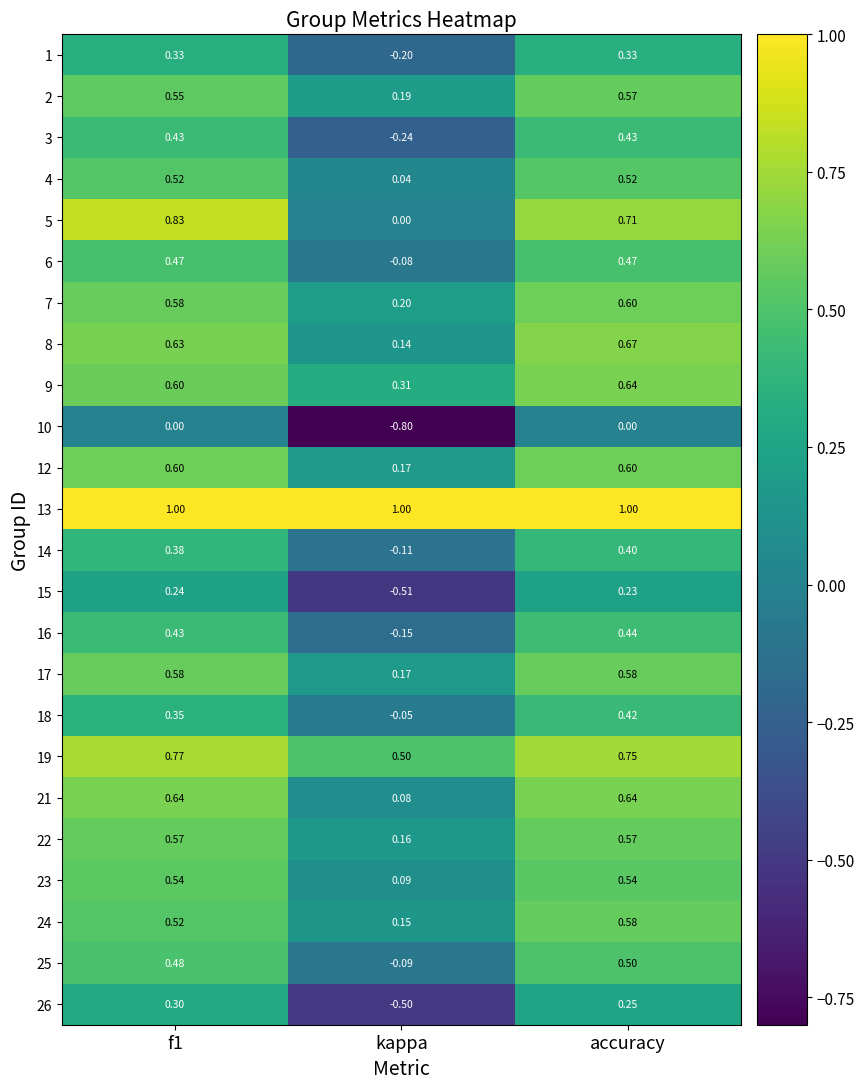

Where is 19 nearest to the value 0?

kappa